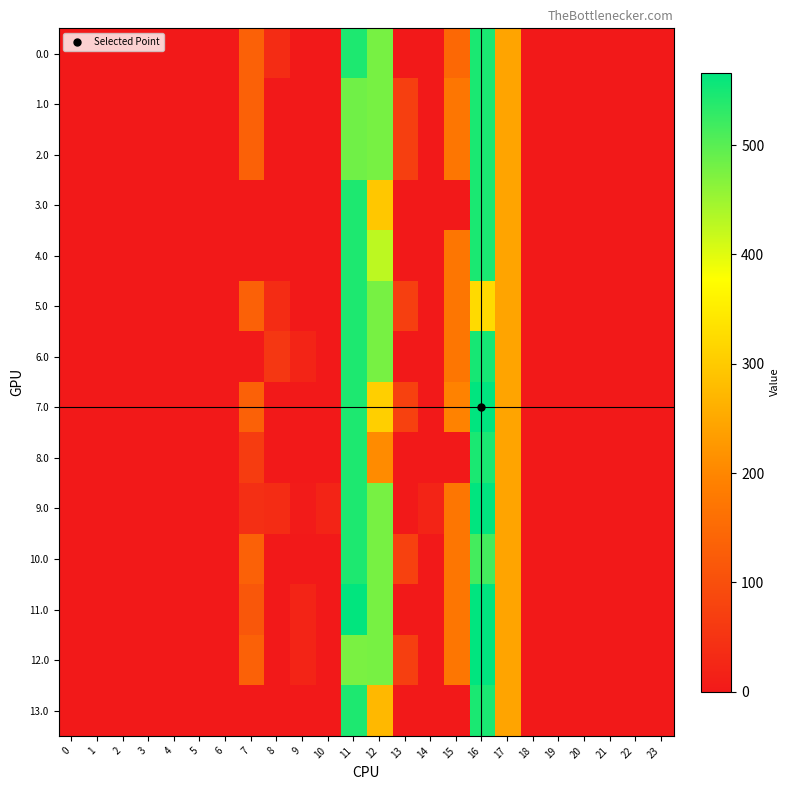

Reading right to left, transcribe all the data shown in this chart.

0.0: 23=0.0	22=0.0	21=0.0	20=0.0	19=0.0	18=0.0	17=243.5	16=545.4	15=146.9	14=0.0	13=0.0	12=477.2	11=544.3	10=0.0	9=0.0	8=35.0	7=134.3	6=0.0	5=0.0	4=0.0	3=0.0	2=0.0	1=0.0	0=0.0
1.0: 23=0.0	22=0.0	21=0.0	20=0.0	19=0.0	18=0.0	17=243.5	16=545.4	15=172.8	14=0.3	13=70.2	12=477.2	11=482.9	10=0.0	9=0.0	8=0.0	7=134.3	6=0.0	5=0.0	4=0.0	3=0.0	2=0.0	1=0.0	0=0.0
2.0: 23=0.0	22=0.0	21=0.0	20=0.0	19=0.0	18=0.0	17=243.5	16=545.4	15=172.8	14=0.0	13=70.2	12=477.2	11=483.2	10=0.0	9=0.0	8=0.0	7=134.3	6=0.0	5=0.0	4=0.0	3=0.0	2=0.0	1=0.0	0=0.0
3.0: 23=0.0	22=0.0	21=0.0	20=0.0	19=0.0	18=0.0	17=243.5	16=545.4	15=0.0	14=0.0	13=0.0	12=294.7	11=544.3	10=0.0	9=0.0	8=0.0	7=0.0	6=0.0	5=0.0	4=0.0	3=0.0	2=0.0	1=0.0	0=0.0
4.0: 23=0.0	22=0.0	21=0.0	20=0.0	19=0.0	18=0.0	17=243.5	16=545.4	15=172.8	14=0.3	13=0.0	12=426.2	11=544.3	10=0.0	9=0.0	8=0.0	7=0.0	6=0.0	5=0.0	4=0.0	3=0.0	2=0.0	1=0.0	0=0.0
5.0: 23=0.0	22=0.0	21=0.0	20=0.0	19=0.0	18=0.0	17=243.5	16=323.4	15=172.8	14=0.0	13=70.2	12=477.2	11=544.3	10=0.0	9=0.0	8=35.0	7=134.3	6=0.0	5=0.0	4=0.0	3=0.0	2=0.0	1=0.0	0=0.0
6.0: 23=0.0	22=0.0	21=0.0	20=0.0	19=0.0	18=0.0	17=243.5	16=549.0	15=172.8	14=0.0	13=0.0	12=477.2	11=544.3	10=0.0	9=21.0	8=56.0	7=0.0	6=0.0	5=0.0	4=0.0	3=0.0	2=0.0	1=0.0	0=0.0
7.0: 23=0.0	22=0.0	21=0.0	20=0.0	19=0.0	18=0.0	17=243.5	16=566.4	15=193.8	14=0.3	13=73.8	12=307.5	11=544.3	10=0.0	9=0.0	8=0.0	7=134.3	6=0.0	5=0.0	4=0.0	3=0.0	2=0.0	1=0.0	0=0.0
8.0: 23=0.0	22=0.0	21=0.0	20=0.0	19=0.0	18=0.0	17=243.5	16=545.4	15=0.0	14=0.0	13=0.0	12=207.2	11=544.3	10=0.0	9=0.0	8=0.0	7=66.2	6=0.0	5=0.0	4=0.0	3=0.0	2=0.0	1=0.0	0=0.0
9.0: 23=0.0	22=0.0	21=0.0	20=0.0	19=0.0	18=0.0	17=243.5	16=566.4	15=172.8	14=21.3	13=0.0	12=477.2	11=544.3	10=21.0	9=3.5	8=35.0	7=40.4	6=0.0	5=0.0	4=0.0	3=0.0	2=0.0	1=0.0	0=0.0
10.0: 23=0.0	22=0.0	21=0.0	20=0.0	19=0.0	18=0.0	17=243.5	16=514.9	15=172.8	14=0.0	13=73.8	12=477.2	11=544.3	10=0.0	9=0.0	8=0.0	7=134.3	6=0.0	5=0.0	4=0.0	3=0.0	2=0.0	1=0.0	0=0.0
11.0: 23=0.0	22=0.0	21=0.0	20=0.0	19=0.0	18=0.0	17=243.5	16=566.4	15=172.8	14=0.3	13=0.0	12=477.2	11=565.3	10=0.0	9=21.0	8=0.0	7=114.3	6=0.0	5=0.0	4=0.0	3=0.0	2=0.0	1=0.0	0=0.0
12.0: 23=0.0	22=0.0	21=0.0	20=0.0	19=0.0	18=0.0	17=243.5	16=566.4	15=172.8	14=0.3	13=70.2	12=477.2	11=475.0	10=0.0	9=21.0	8=0.0	7=134.3	6=0.0	5=0.0	4=0.0	3=0.0	2=0.0	1=0.0	0=0.0
13.0: 23=0.0	22=0.0	21=0.0	20=0.0	19=0.0	18=0.0	17=243.5	16=545.4	15=0.0	14=0.0	13=0.0	12=272.7	11=544.3	10=0.0	9=0.0	8=0.0	7=0.7	6=0.0	5=0.0	4=0.0	3=0.0	2=0.0	1=0.0	0=0.0